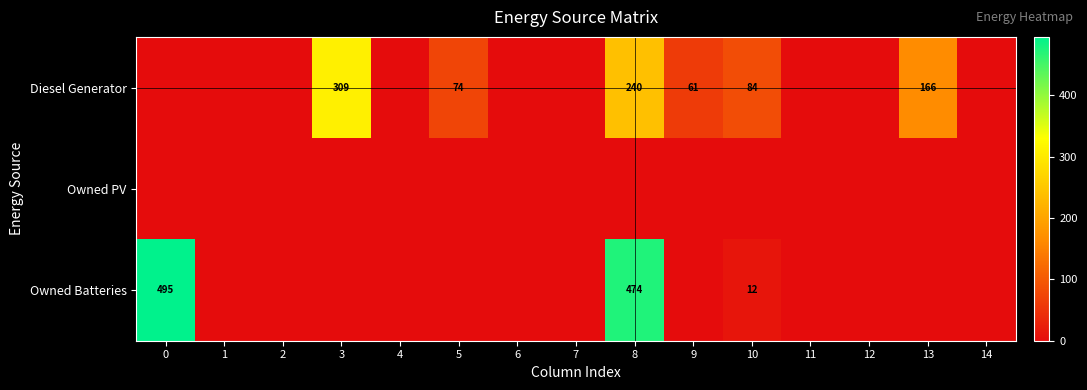

Is it true that Diesel Generator equals 39 at 5?

False